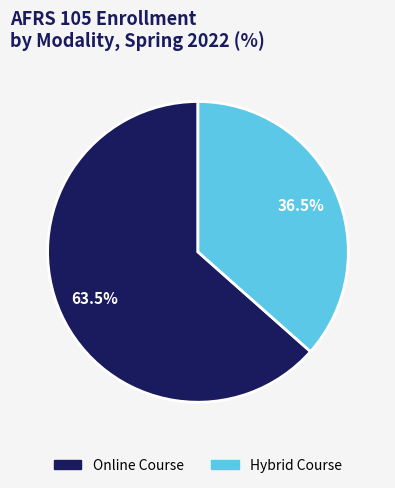

What is the majority slice?

Online Course